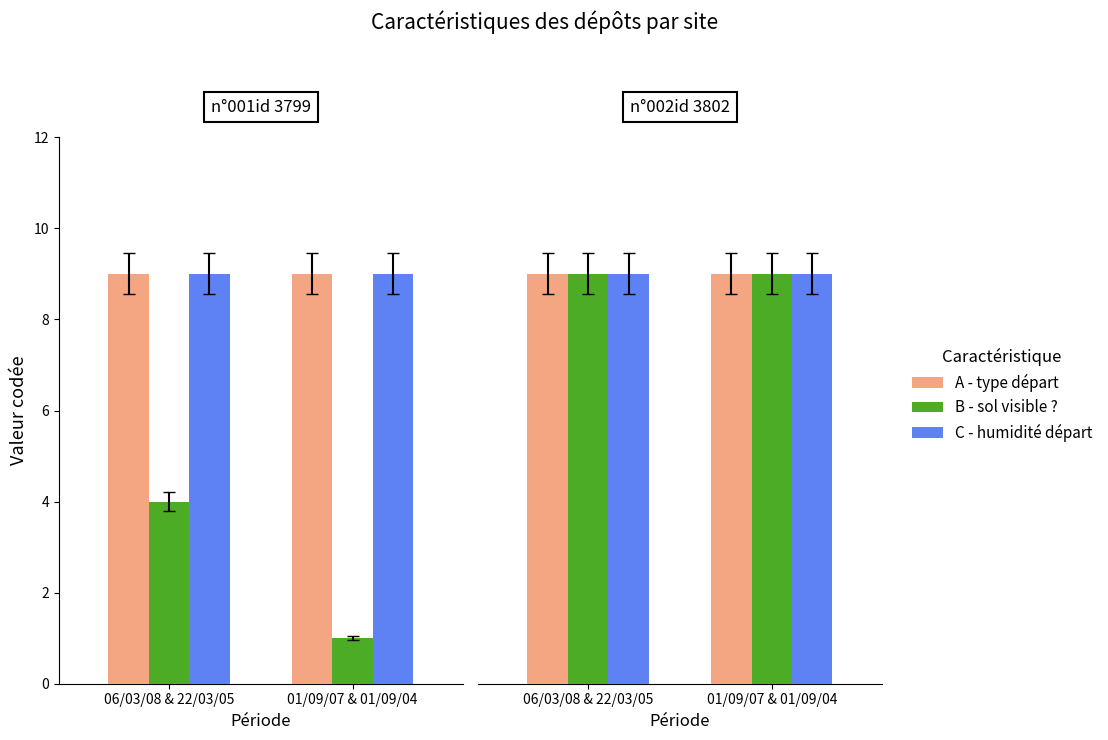

Is it true that B - sol visible ? equals 0 at n°001id 3799?

False